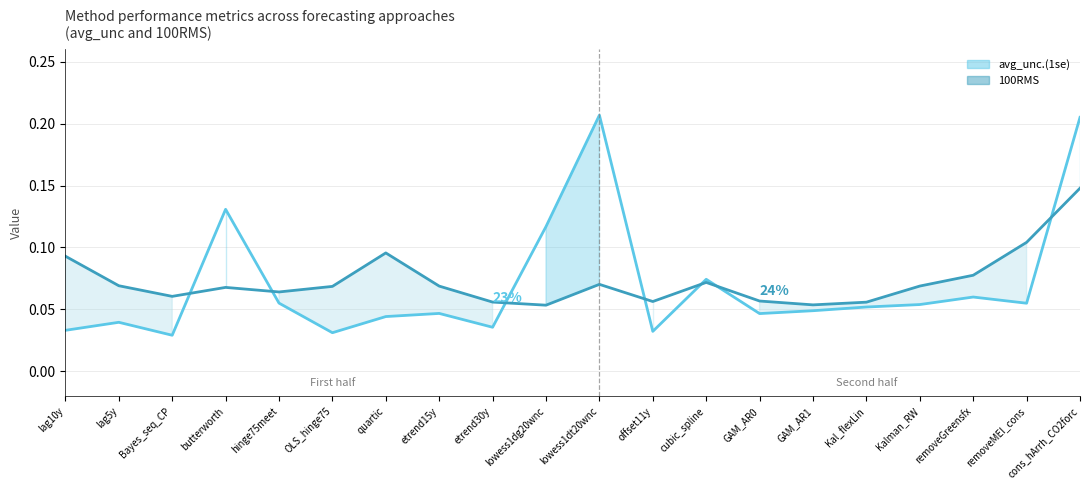

Reading left to right, transcribe all the data shown in this chart.

avg_unc.(1se) line: 0.0	0.0	0.0	0.1	0.1	0.0	0.0	0.0	0.0	0.1	0.2	0.0	0.1	0.0	0.0	0.1	0.1	0.1	0.1	0.2
100RMS line: 0.1	0.1	0.1	0.1	0.1	0.1	0.1	0.1	0.1	0.1	0.1	0.1	0.1	0.1	0.1	0.1	0.1	0.1	0.1	0.1